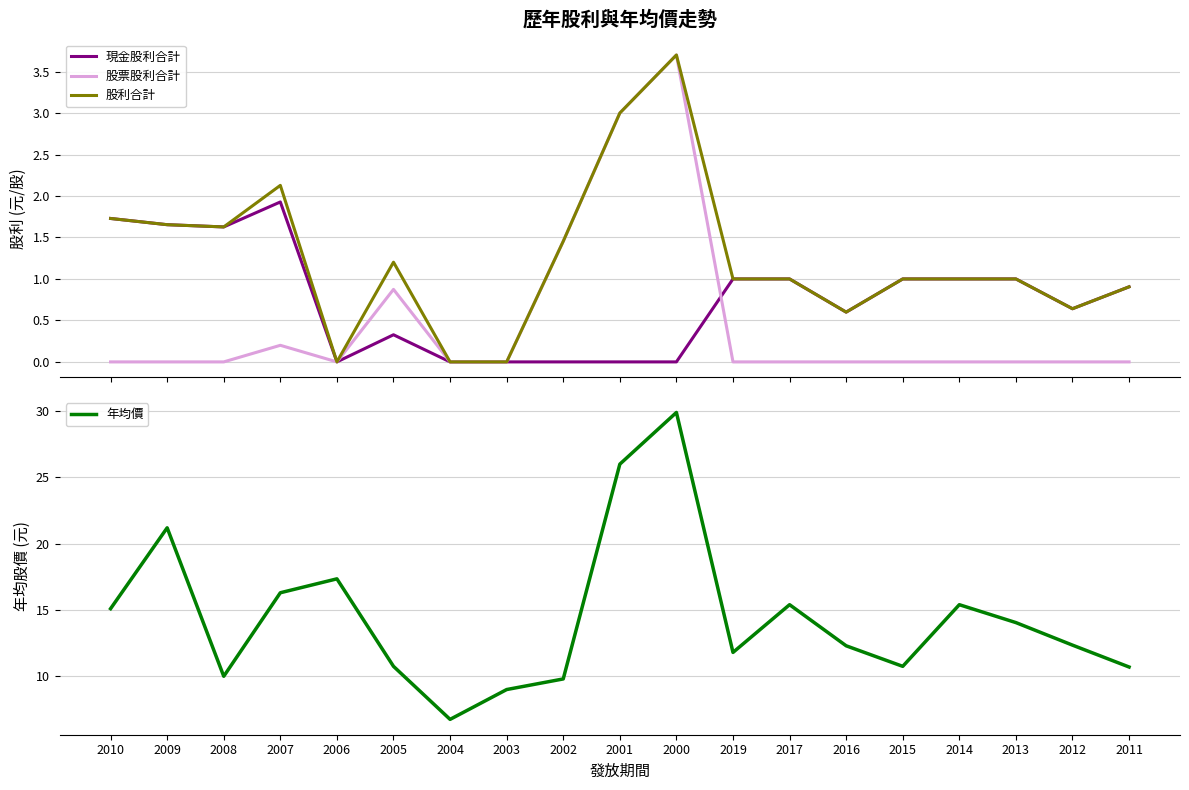

What is the spread (max minus min) of values at 2016?

12.3